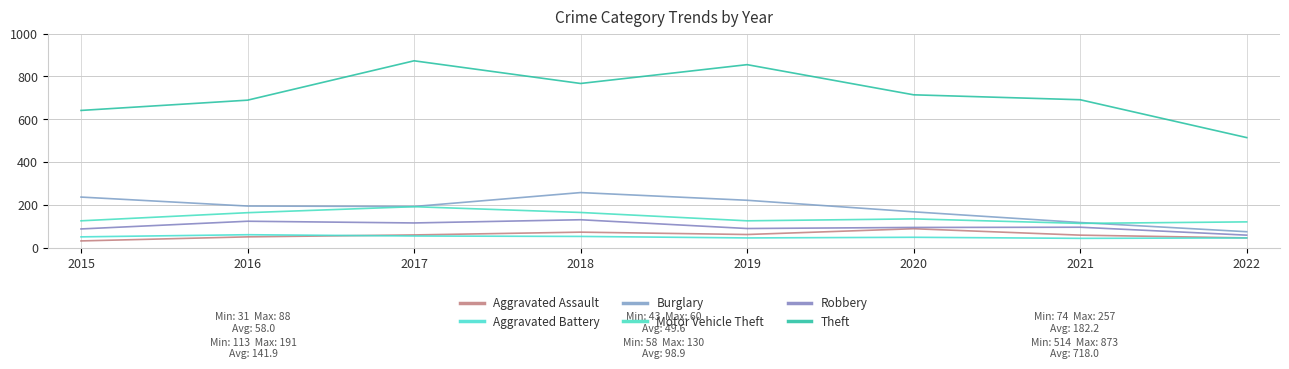

How many lines are shown in the chart?

6